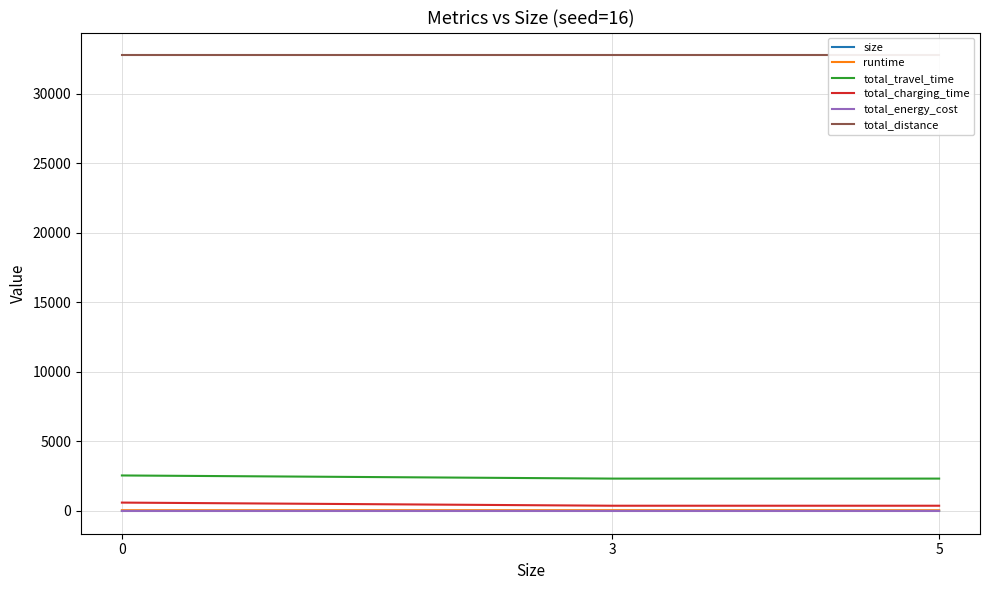

Reading left to right, list all the values displayed in this chart.

size: 0=0.0	3=3.0	5=5.0
runtime: 0=50.1	3=51.3	5=46.7
total_travel_time: 0=2551.1	3=2326.1	5=2326.1
total_charging_time: 0=600.0	3=375.0	5=375.0
total_energy_cost: 0=8.0	3=8.0	5=8.0
total_distance: 0=32762.6	3=32762.6	5=32762.6